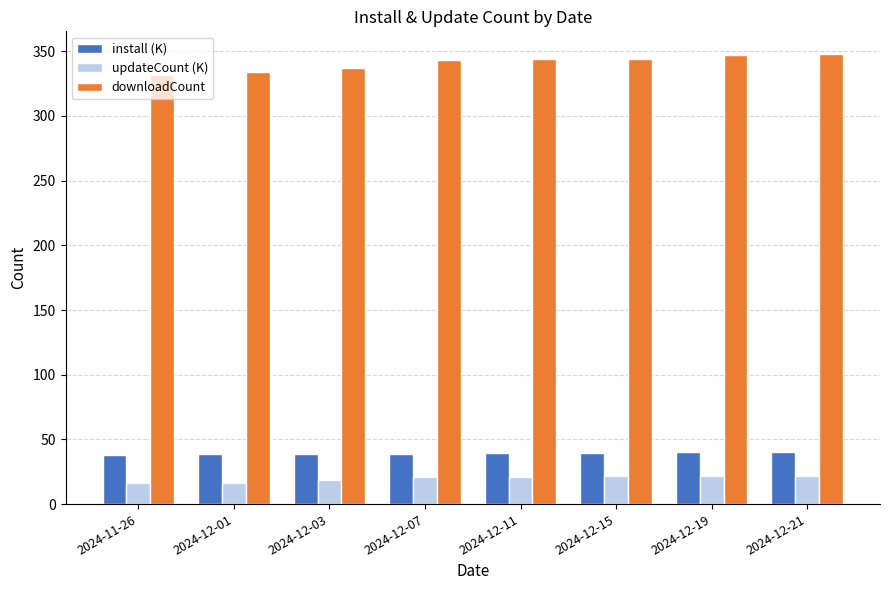

What is the difference between the highest and lowest values at 2024-12-11?

322.8